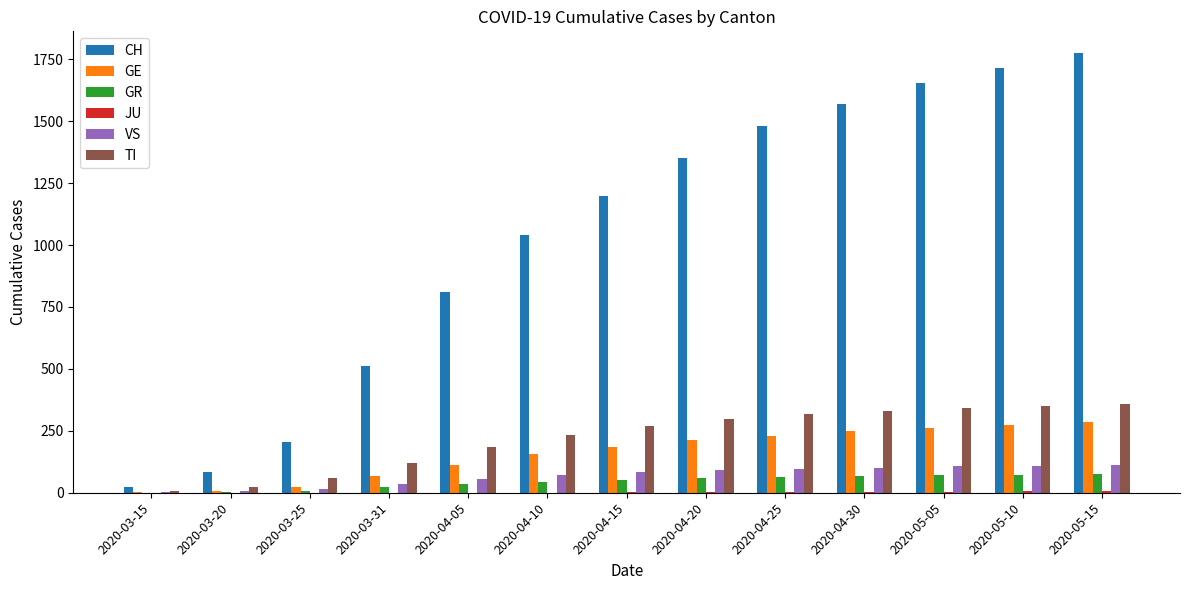

Which series has the largest total across all categories?

CH